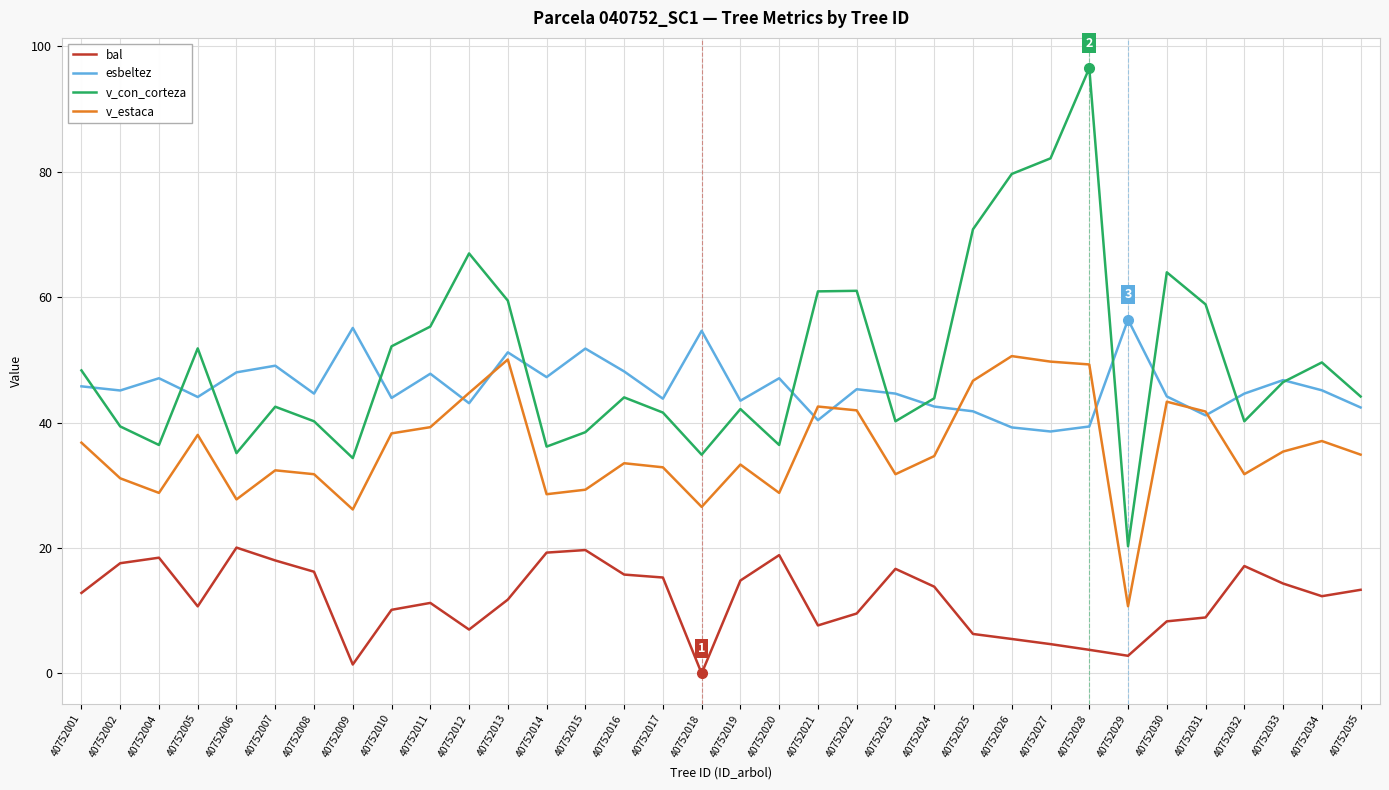

True or false: esbeltez has more than 1 points higher than both neighbors.

True